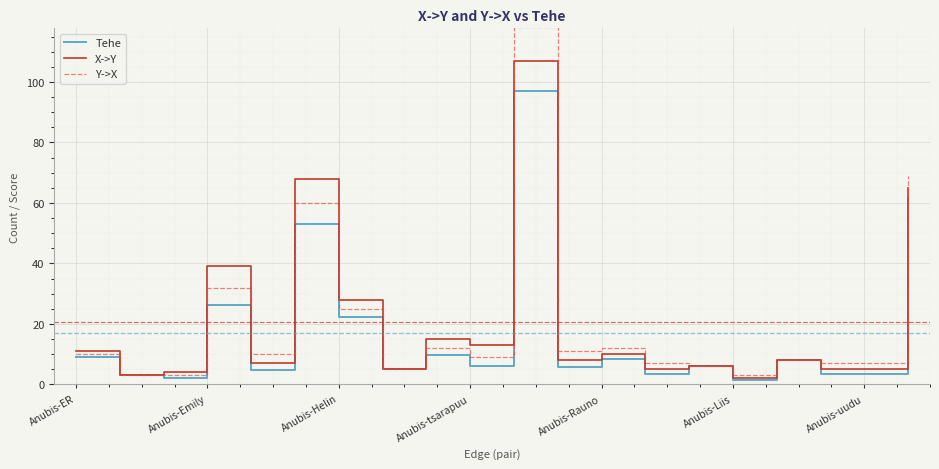

List the series in order of their peak value, highest first.

Y->X, X->Y, Tehe